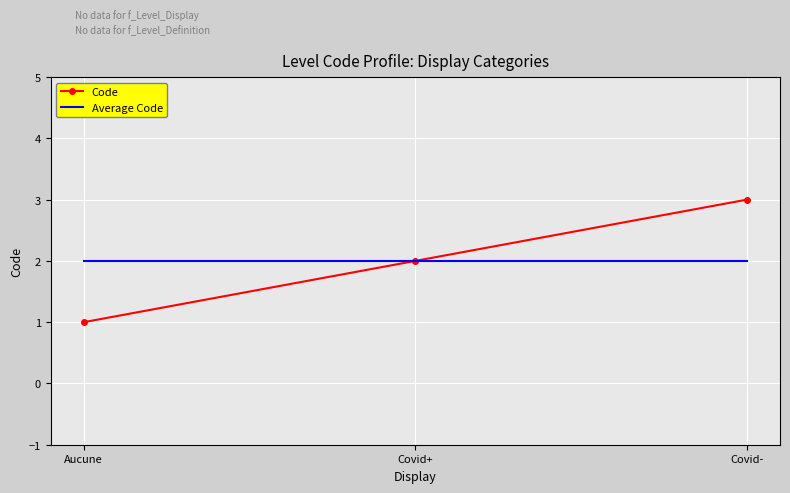

The value of Average Code at Aucune is 2. True or false?

True